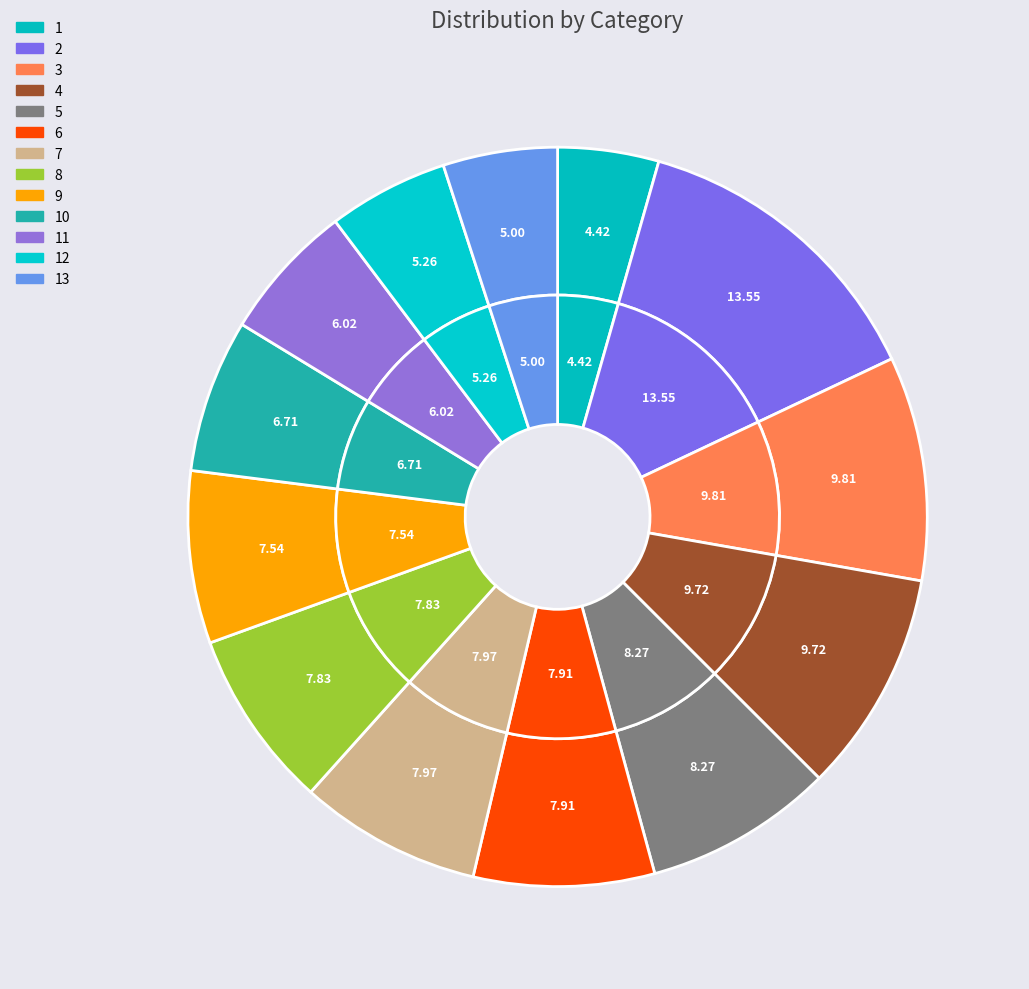

Which has a higher value, 12 or 6?

6